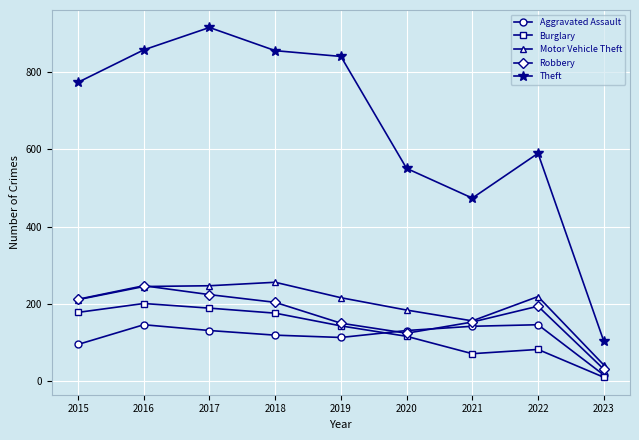

Which series has the largest total across all categories?

Theft